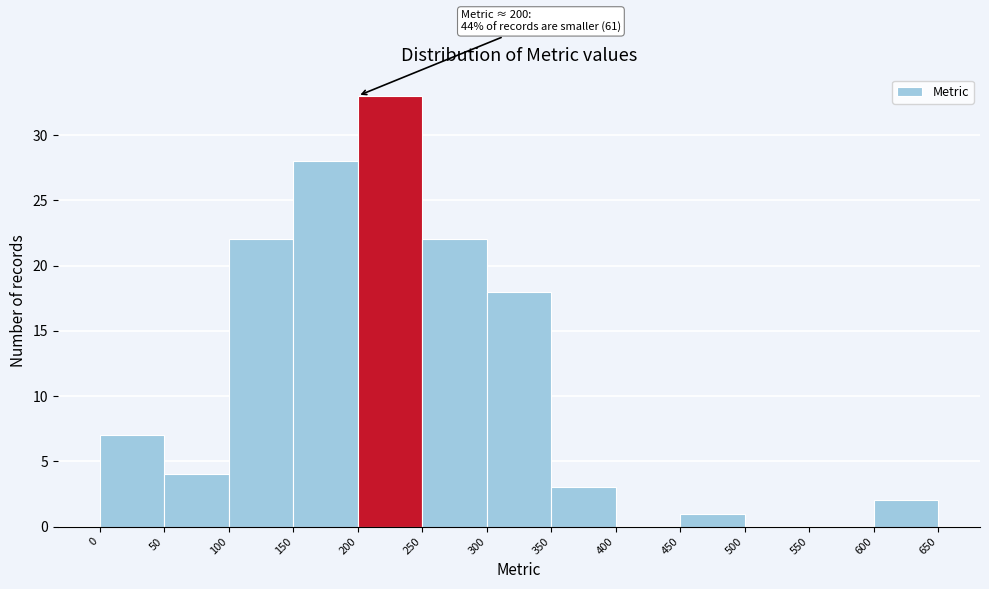

Which range on the x-axis has the tallest bar?

200 to 250